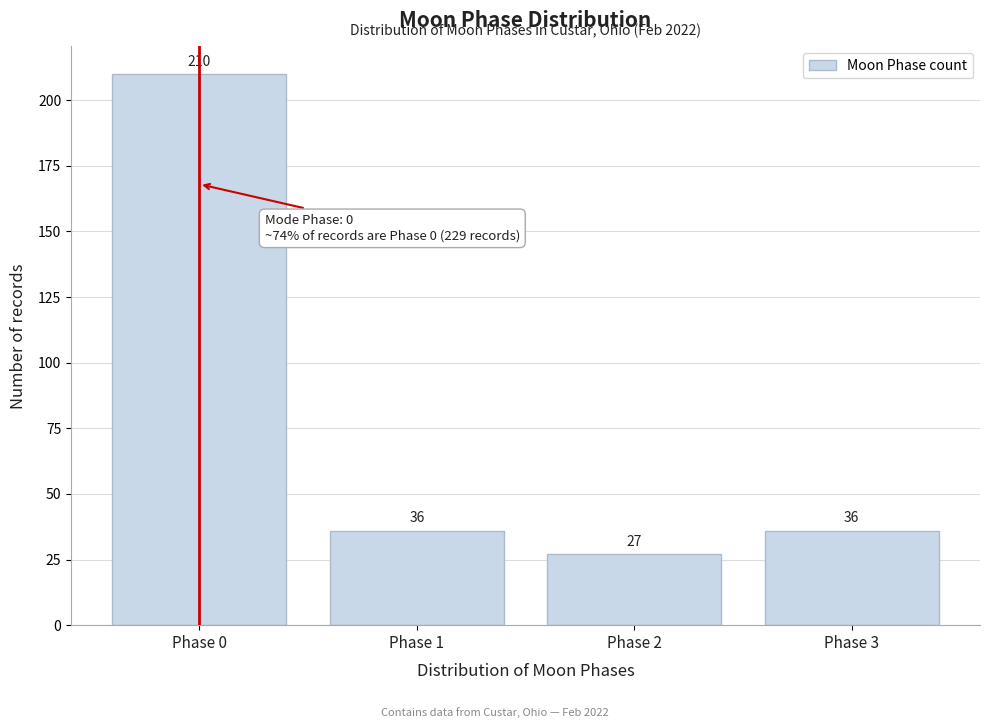

Reading left to right, list all the values displayed in this chart.

Phase 0=210	Phase 1=36	Phase 2=27	Phase 3=36